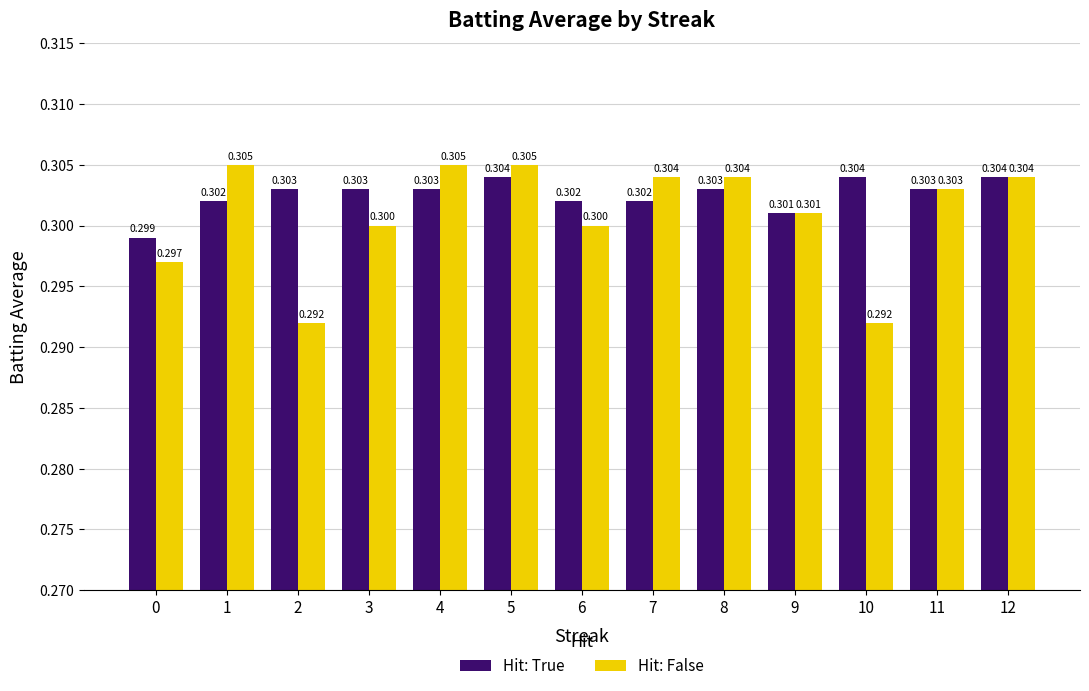

At which category is the sum across all series the highest?

5